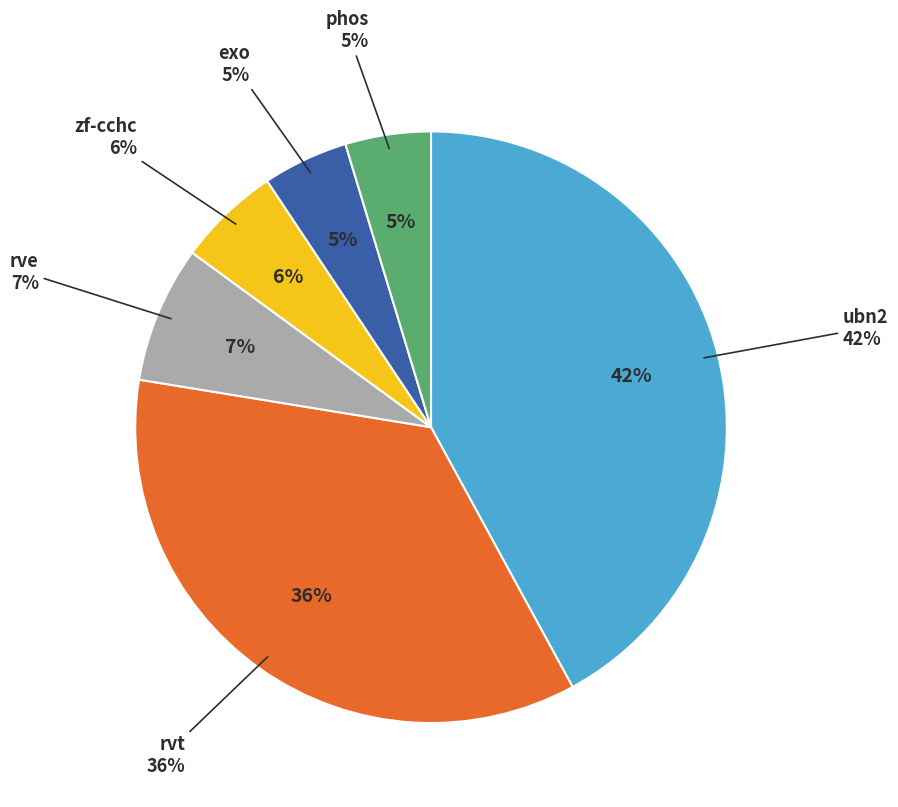

To the nearest percent, what is the difference between the largest and smallest slice percentages?

37%